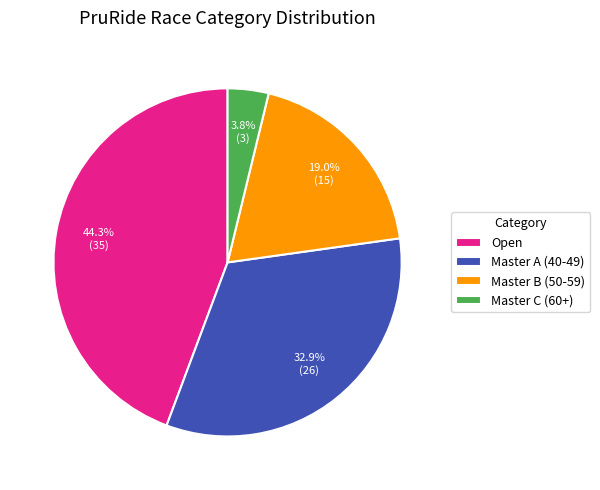

True or false: Master B (50-59) accounts for 31% of the total.

False